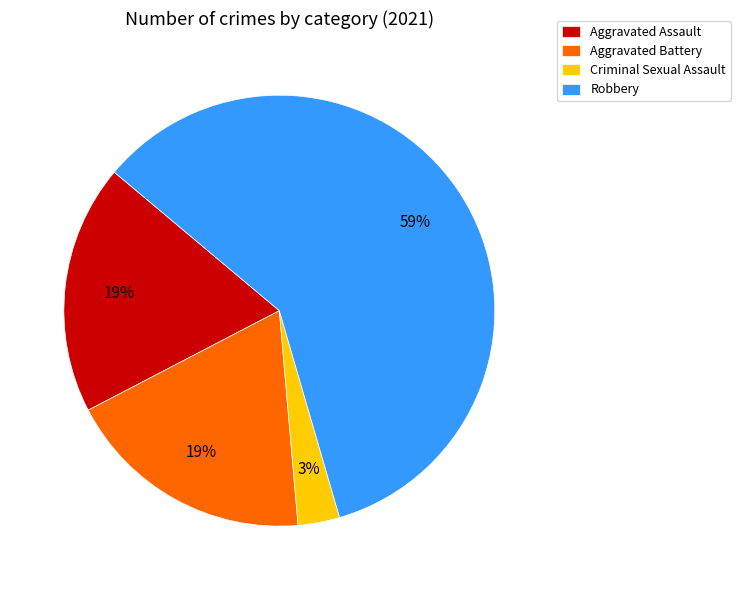

To the nearest percent, what is the difference between the largest and smallest slice percentages?

56%